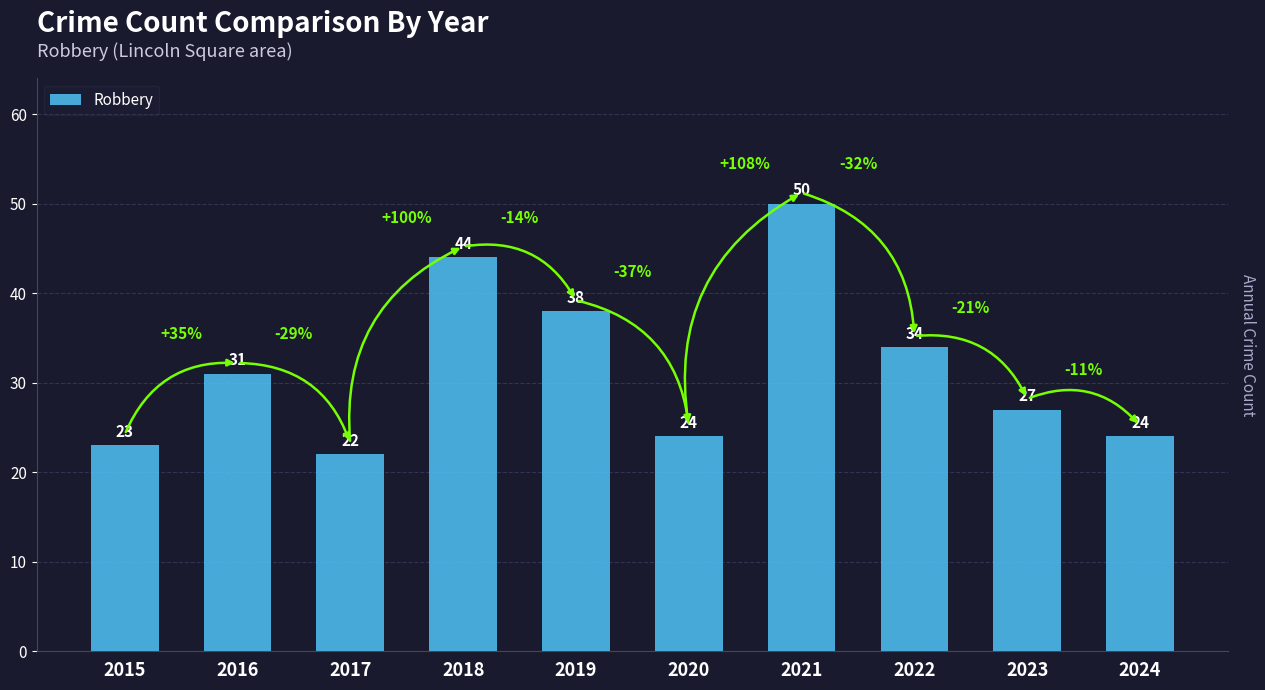

How many categories are shown in the chart?

10